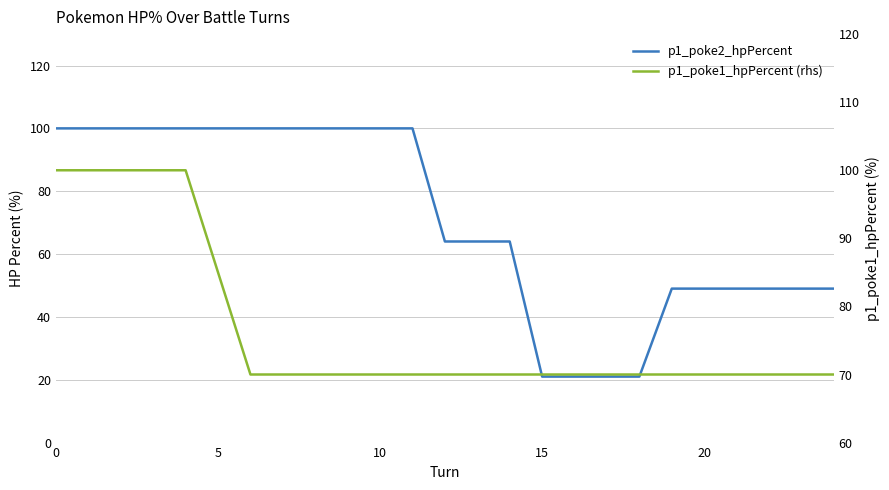

What is the total value across all series at 19?

119